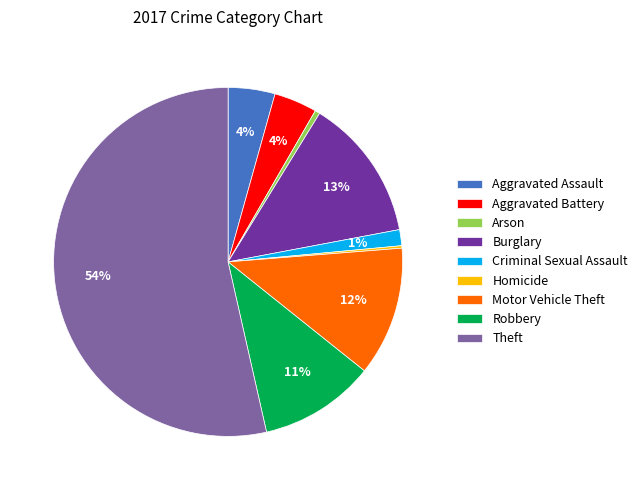

To the nearest percent, what is the average slice percentage?

11%